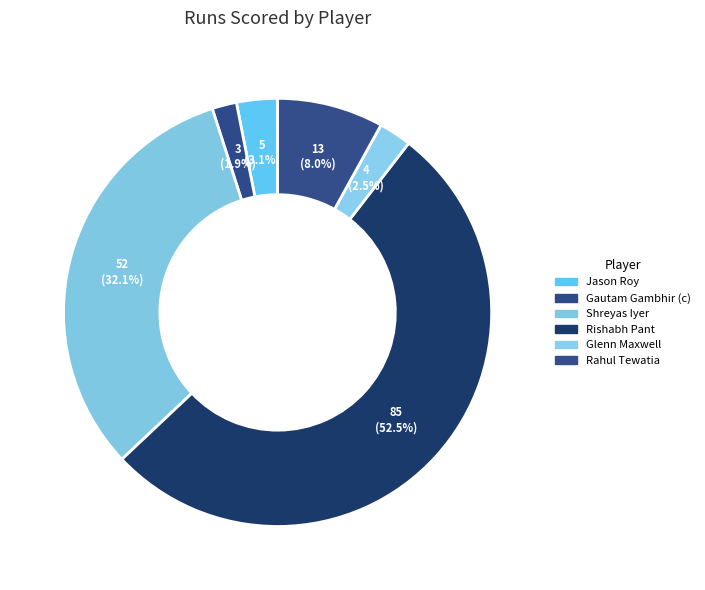

Is there any slice that represents more than half of the pie?

Yes